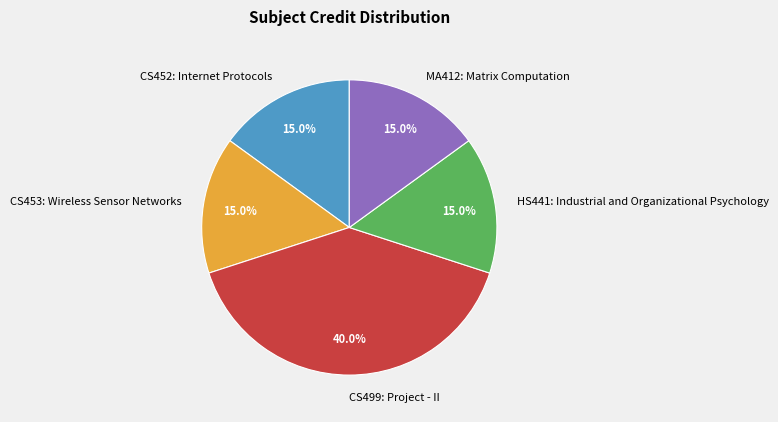

Approximately how many times larger is the value at MA412: Matrix Computation compared to CS452: Internet Protocols?

1.0